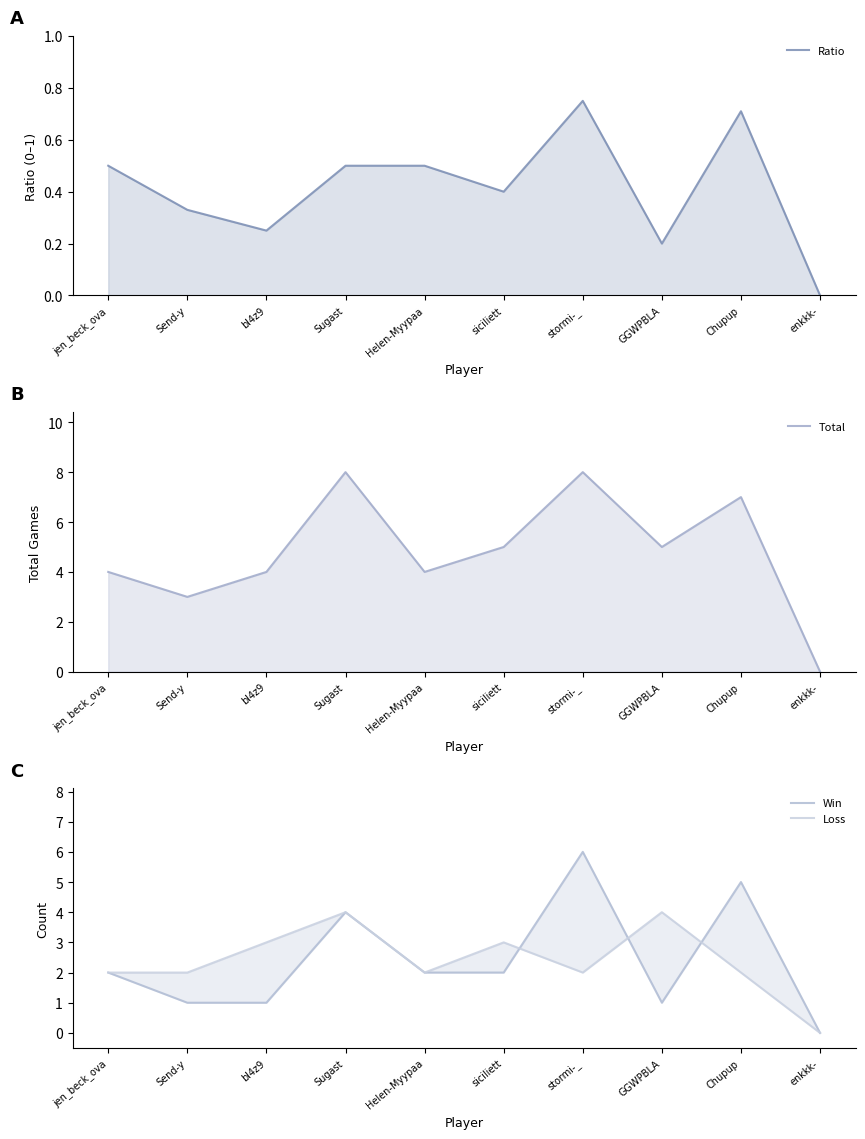

What are all the series names shown in the legend?

Ratio, Total, Win, Loss